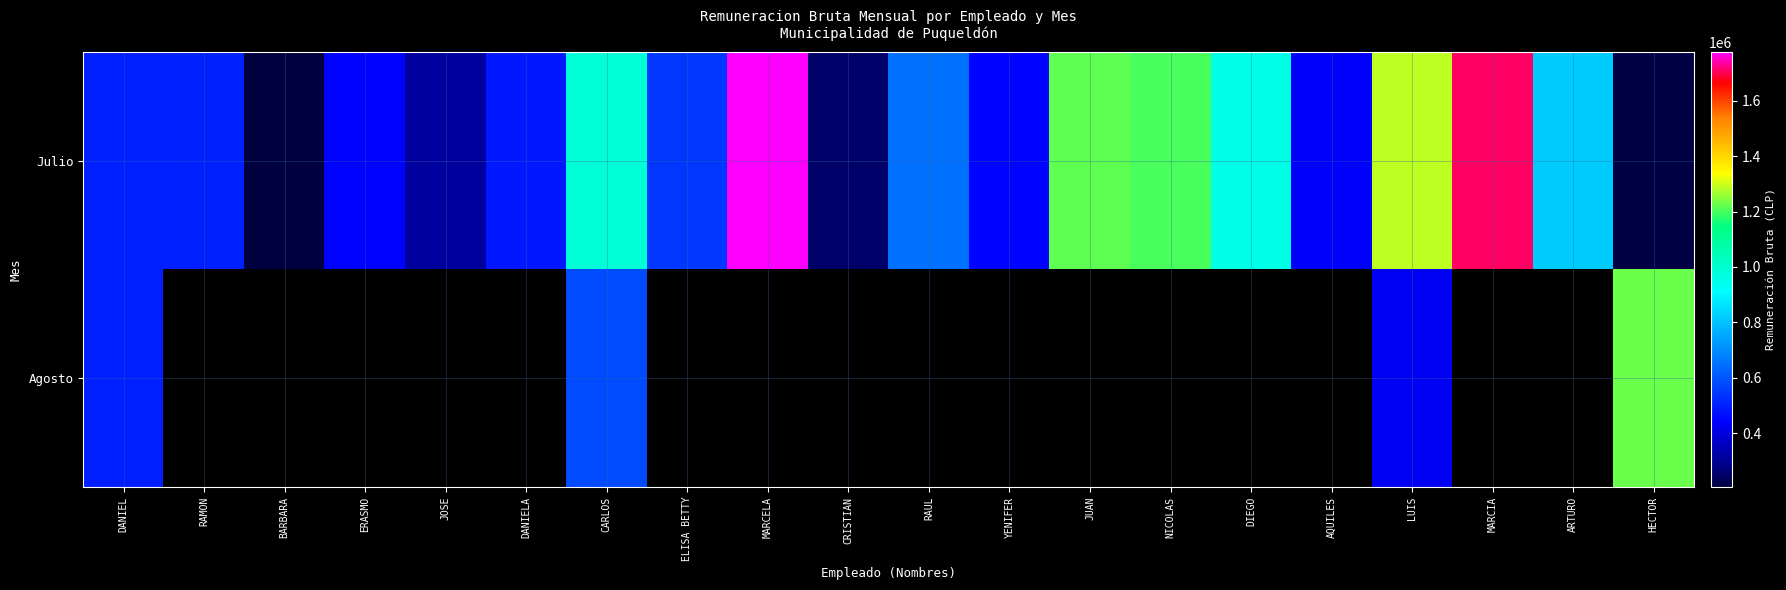

Is the value of Agosto at BARBARA greater than the value of Julio at AQUILES?

No